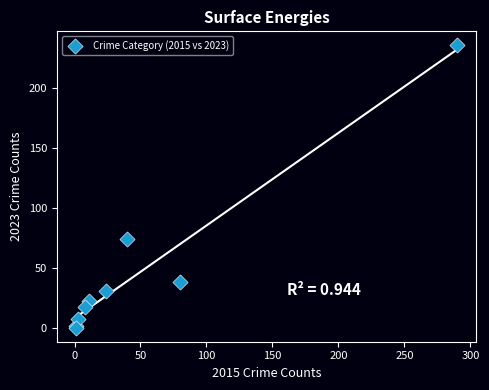

What Y value in the scatter plot is closest to 118?

74